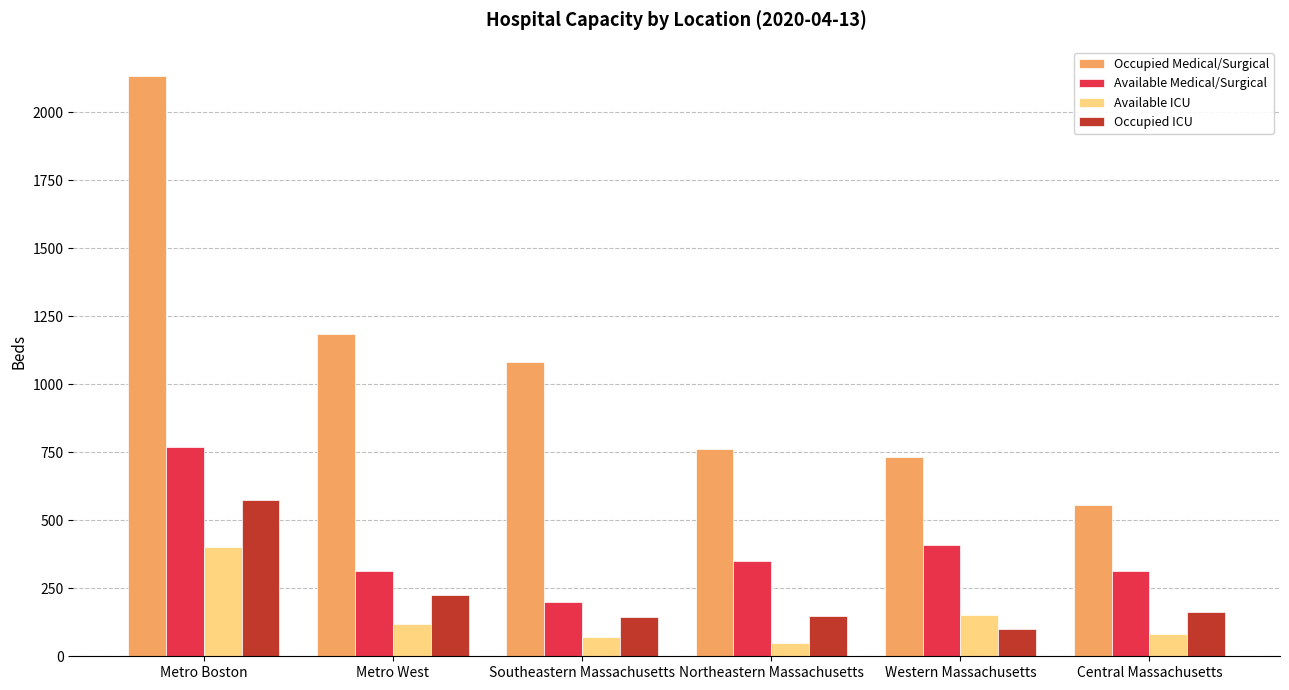

Which series has the largest range (max minus min)?

Occupied Medical/Surgical